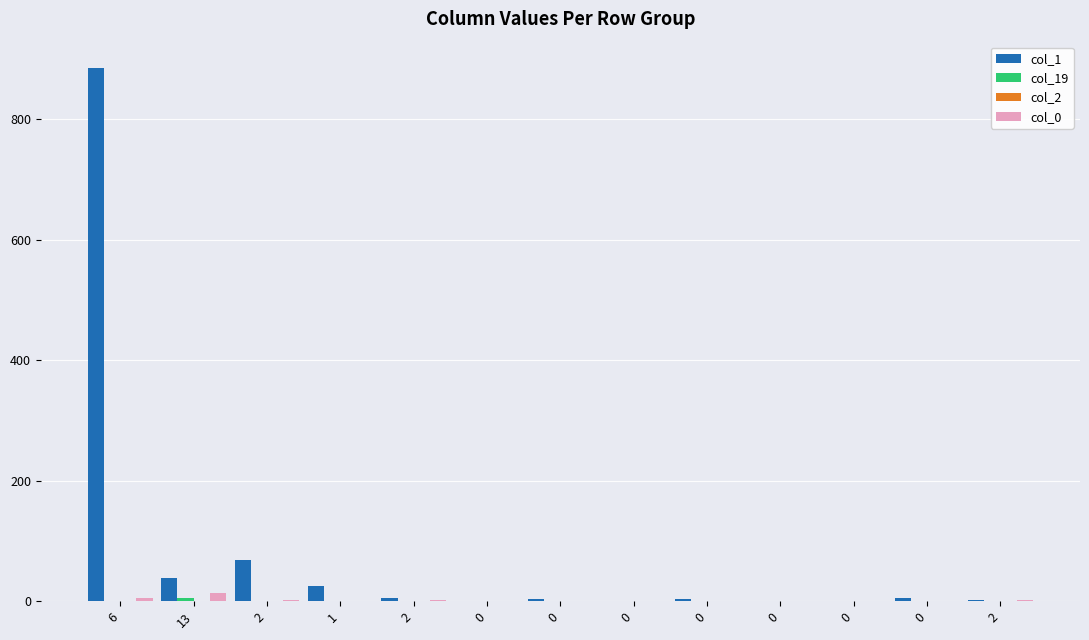

Reading right to left, what are all the values shown in this chart?

col_1: 2=2	0=6	0=1	0=1	0=3	0=1	0=4	0=1	2=6	1=26	2=68	13=39	6=885
col_19: 2=0	0=0	0=0	0=0	0=0	0=0	0=0	0=0	2=0	1=0	2=0	13=5	6=0
col_2: 2=0	0=0	0=0	0=0	0=0	0=0	0=0	0=0	2=0	1=0	2=0	13=0	6=0
col_0: 2=2	0=0	0=0	0=0	0=0	0=0	0=0	0=0	2=2	1=1	2=2	13=13	6=6